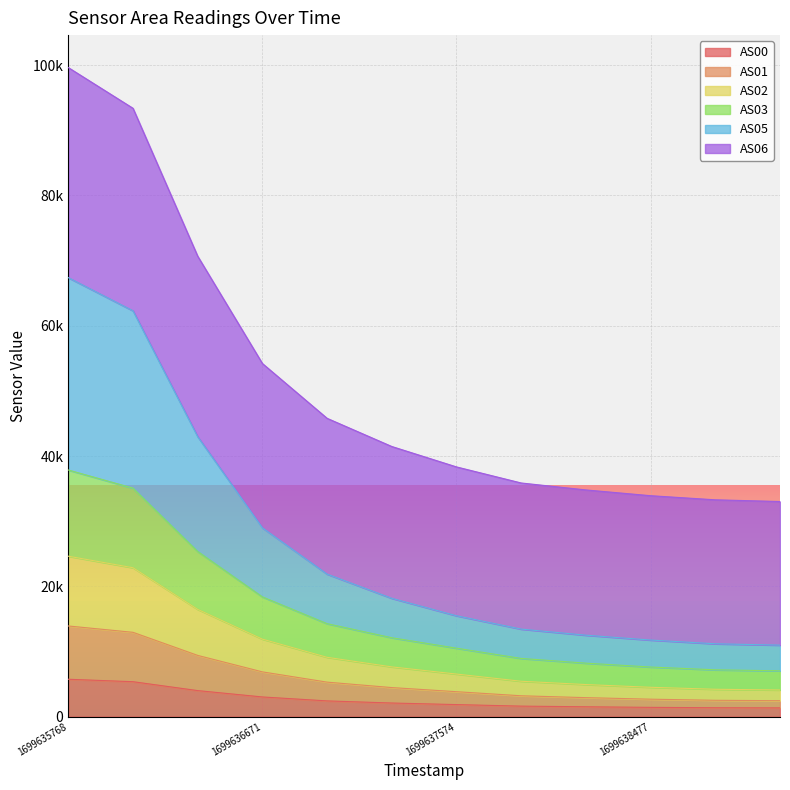

What are all the series names shown in the legend?

AS00, AS01, AS02, AS03, AS05, AS06